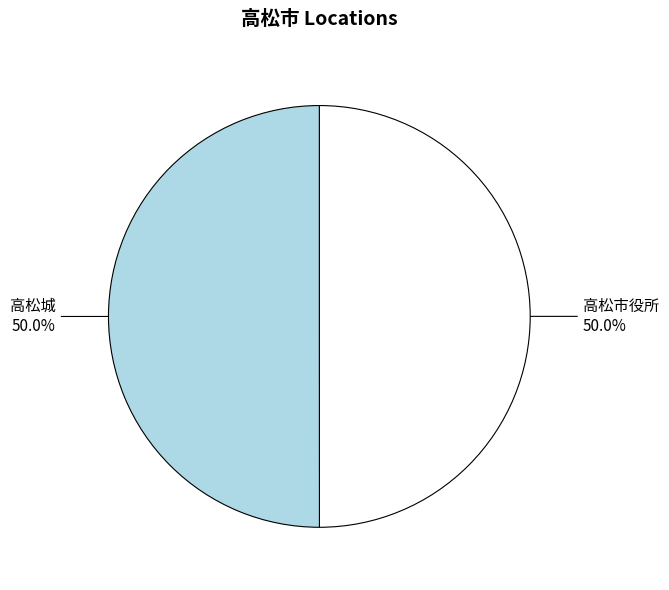

Which slice is the largest?

高松城